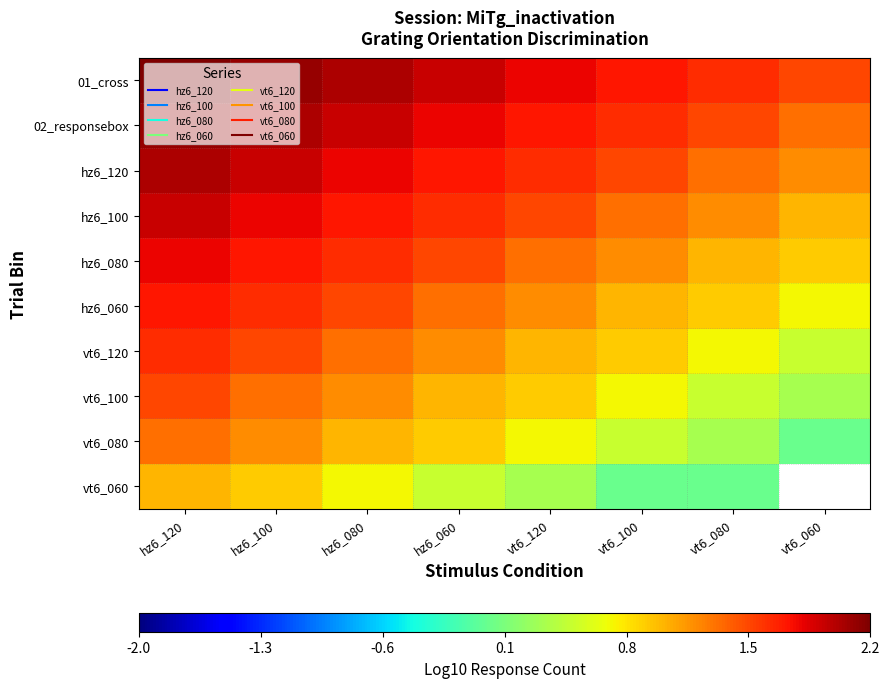

What is the difference between the maximum and minimum values in the hz6_080 series?

0.9